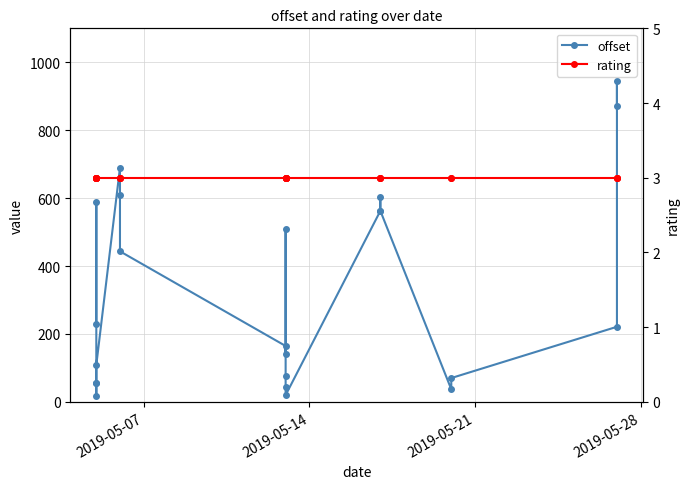

Rank the series by their maximum value, from lowest to highest.

rating, offset